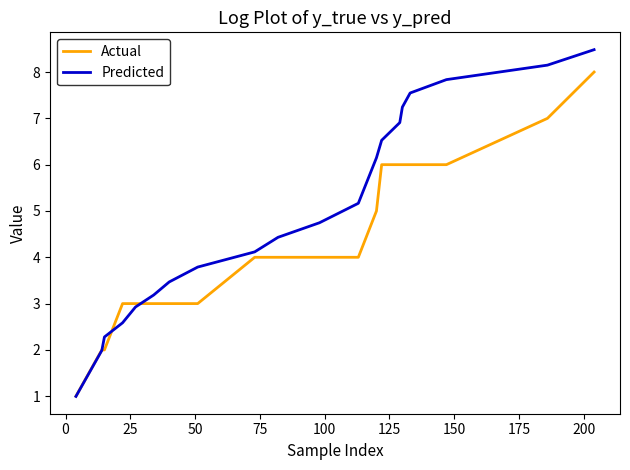

Which series has the largest total across all categories?

Predicted